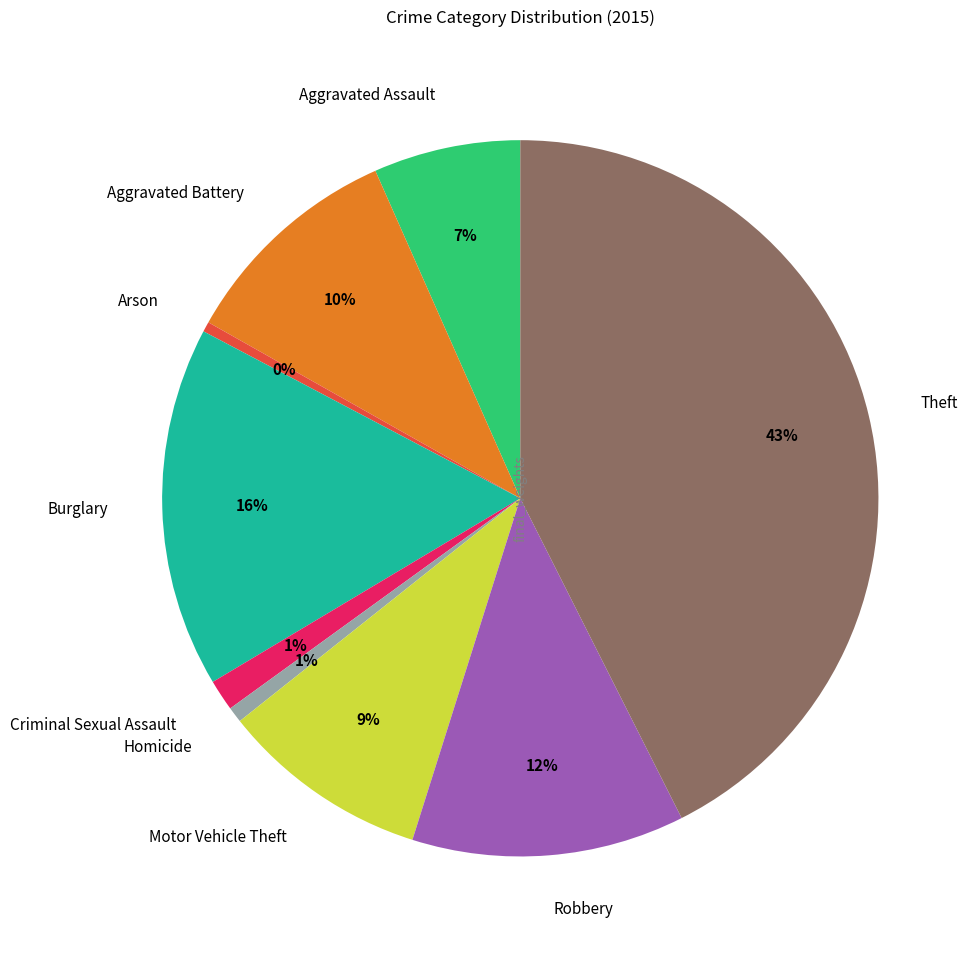

Which slice is the largest?

Theft